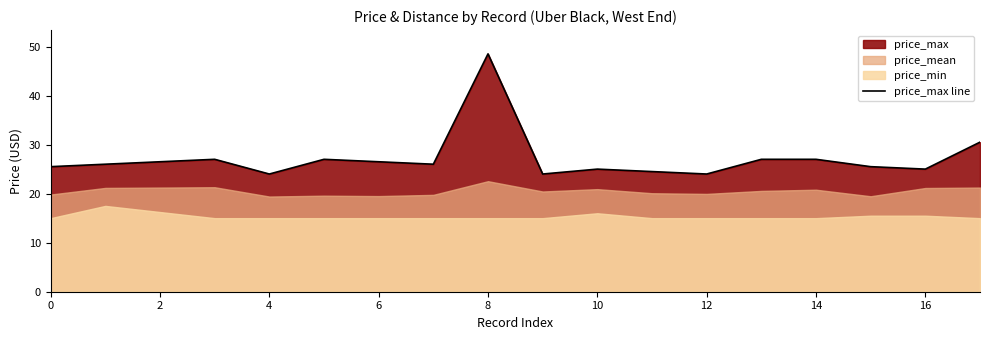

Does the chart display data point markers on the line(s)?

No